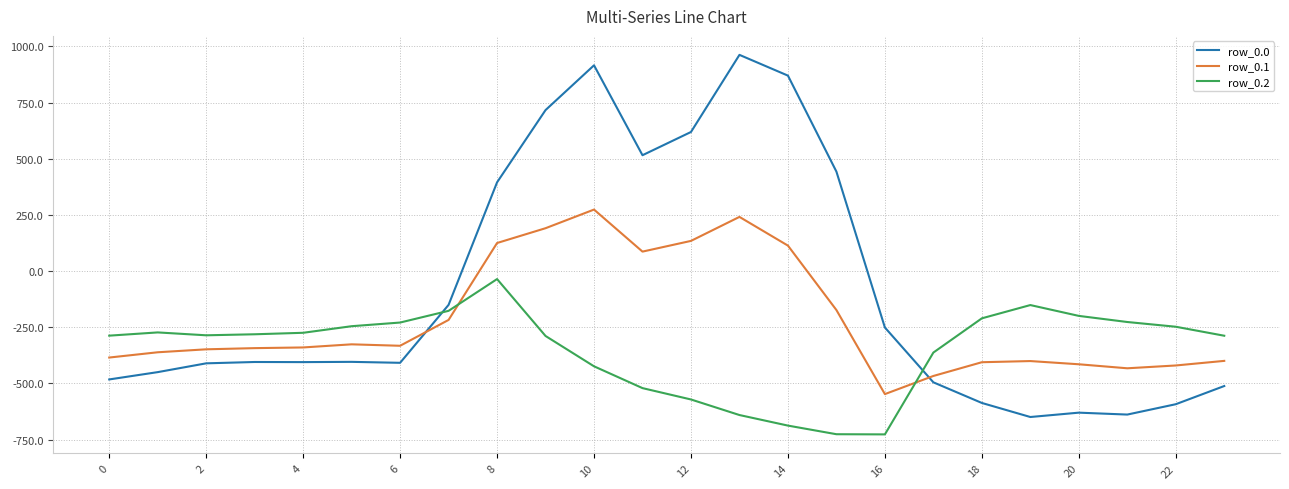

What are all the series names shown in the legend?

row_0.0, row_0.1, row_0.2